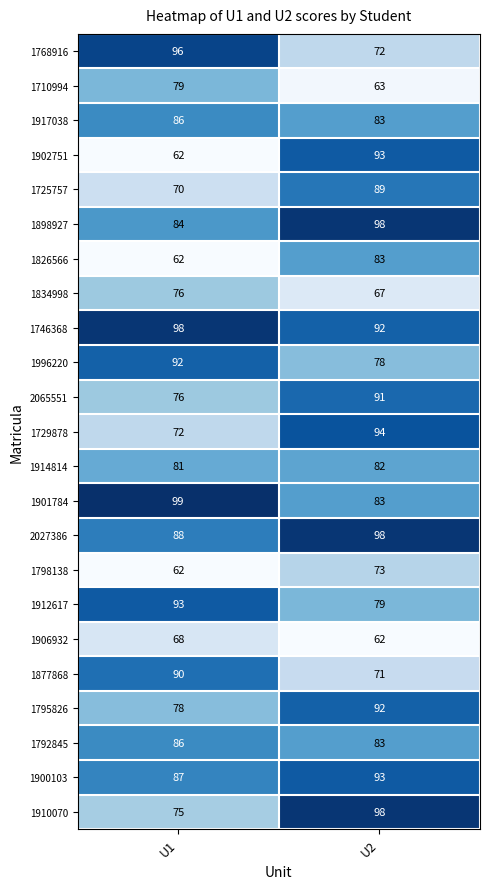

True or false: 1729878 has a value of 94 at U2.

True